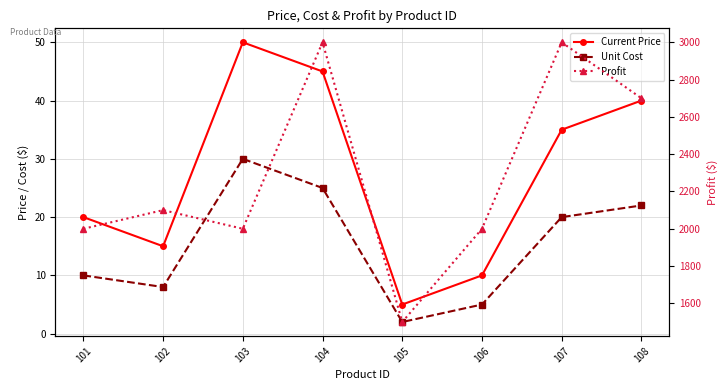

Between 102 and 106, which series saw the biggest shift?

Profit